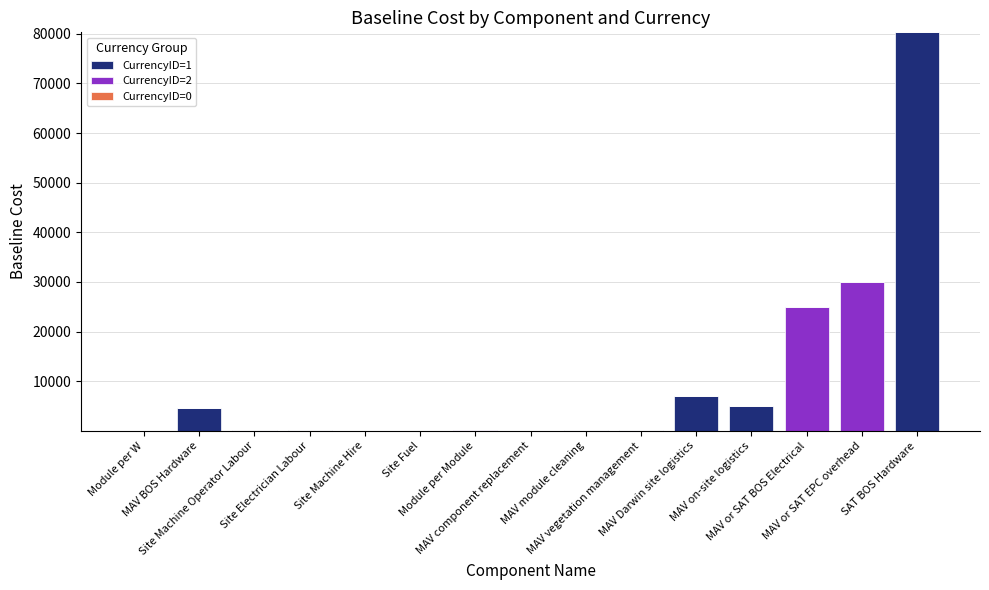

Are the bars grouped side by side (vs. stacked)?

No